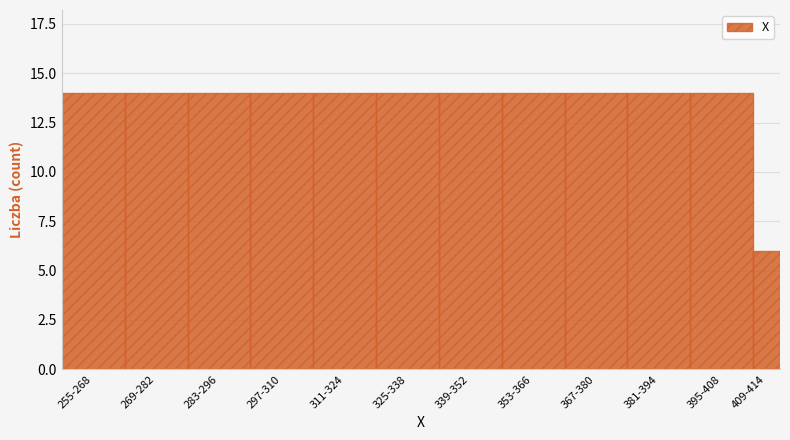

Reading left to right, list all the values displayed in this chart.

255-268=14	269-282=14	283-296=14	297-310=14	311-324=14	325-338=14	339-352=14	353-366=14	367-380=14	381-394=14	395-408=14	409-414=6